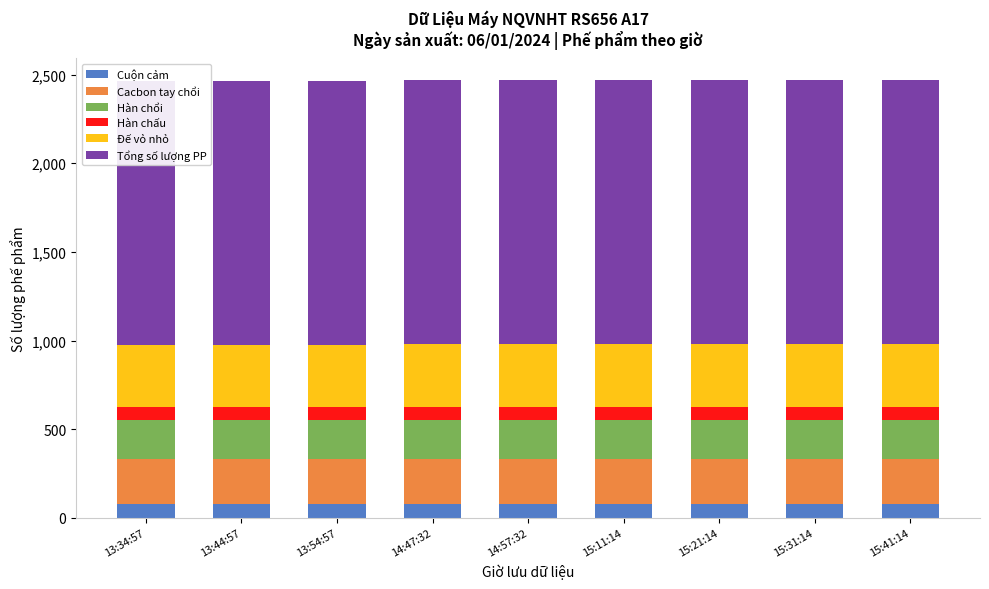

Between 13:54:57 and 15:41:14, which series saw the biggest shift?

Cacbon tay chổi